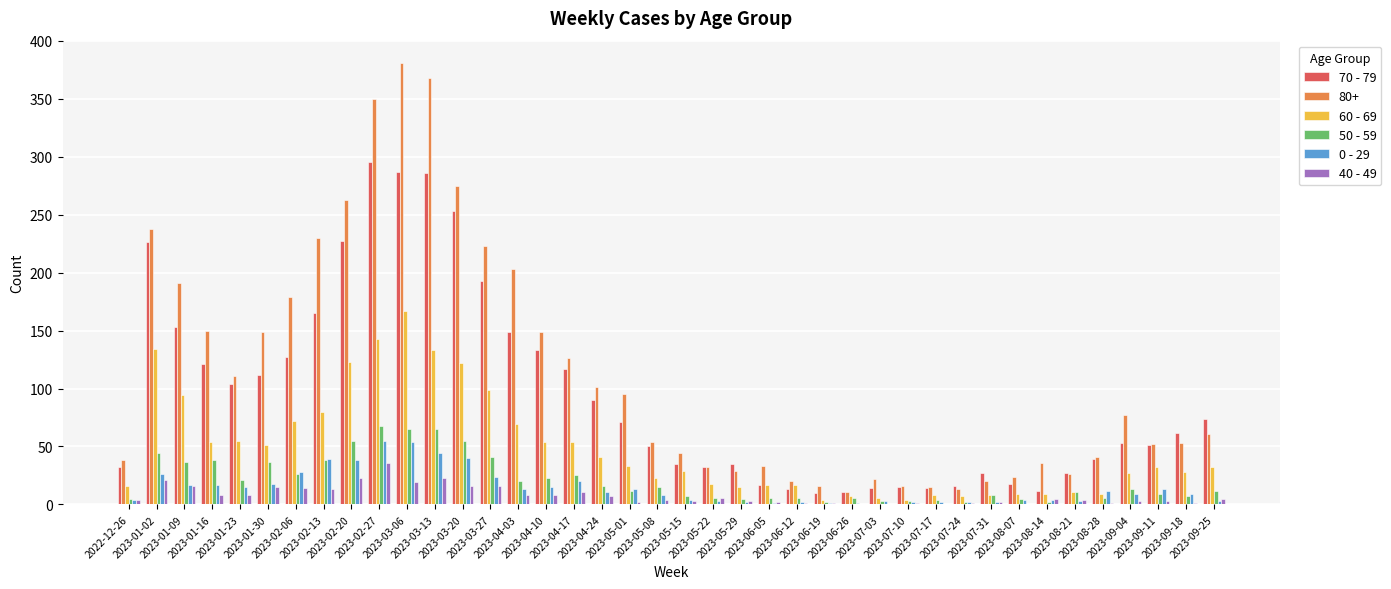

Which series has the widest spread of values?

80+